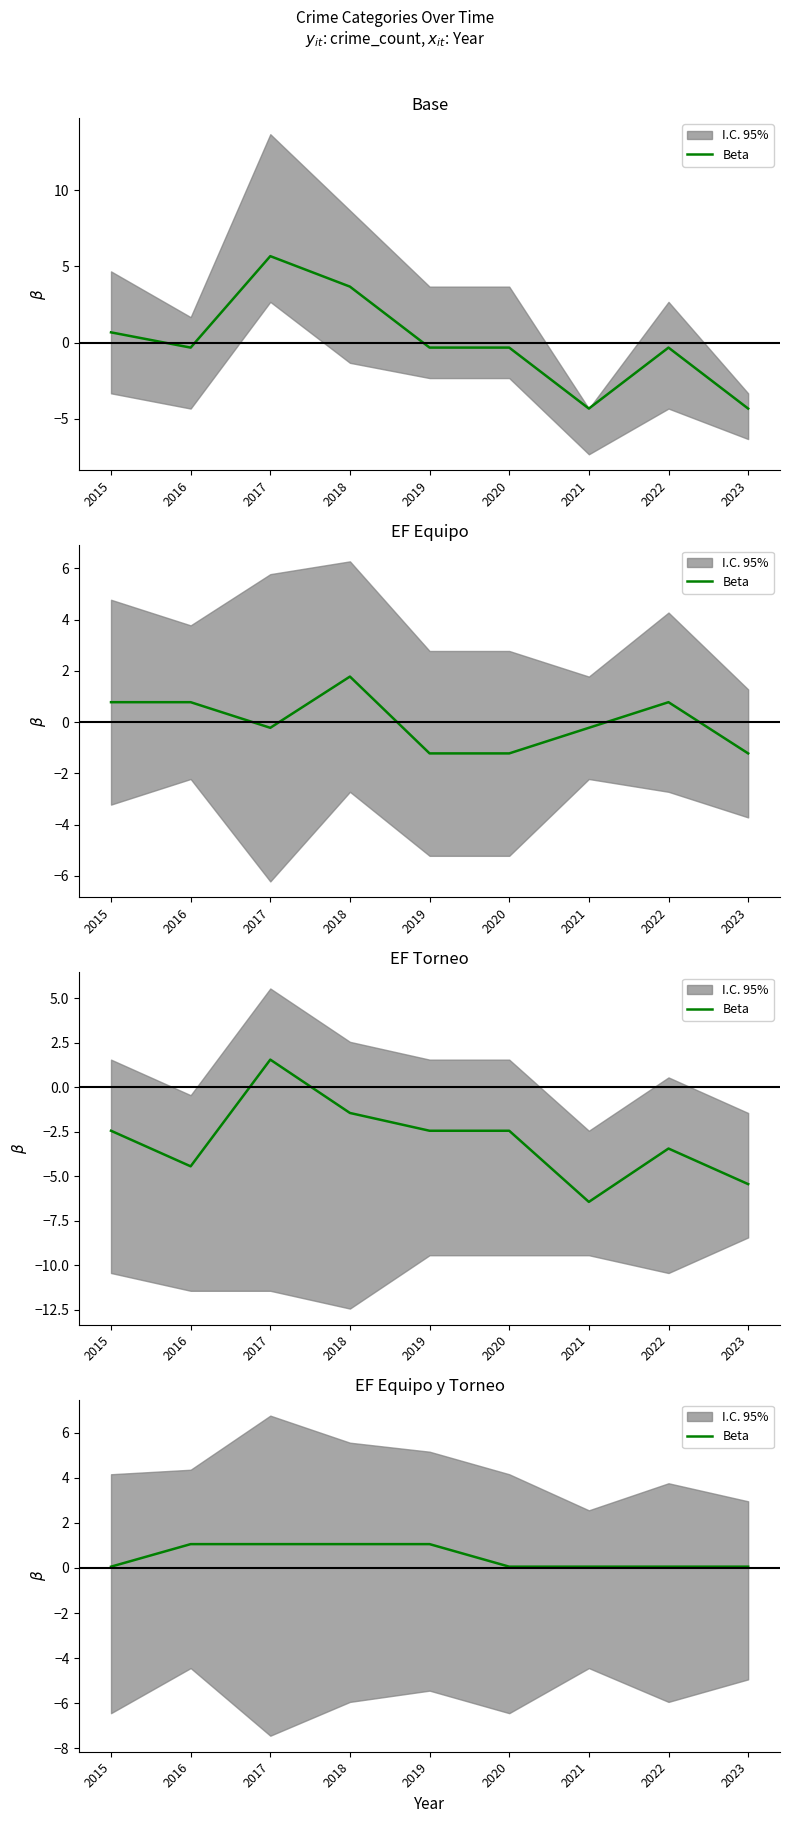

Which has a higher value, 2022 or 2016?

2016